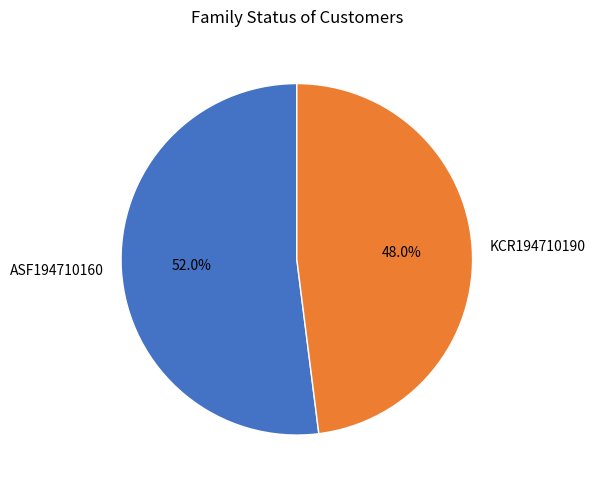

How many slices are in this pie chart?

2